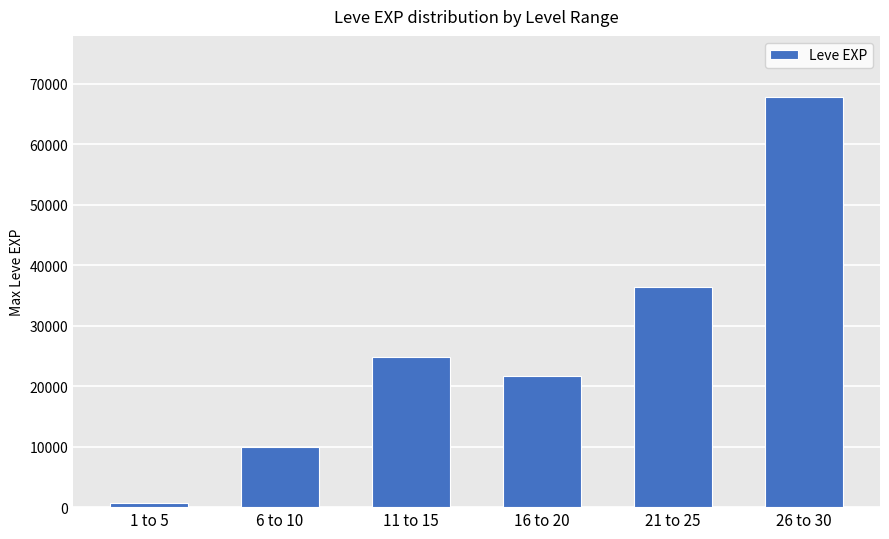

Where is the data nearest to the value 34180?

21 to 25